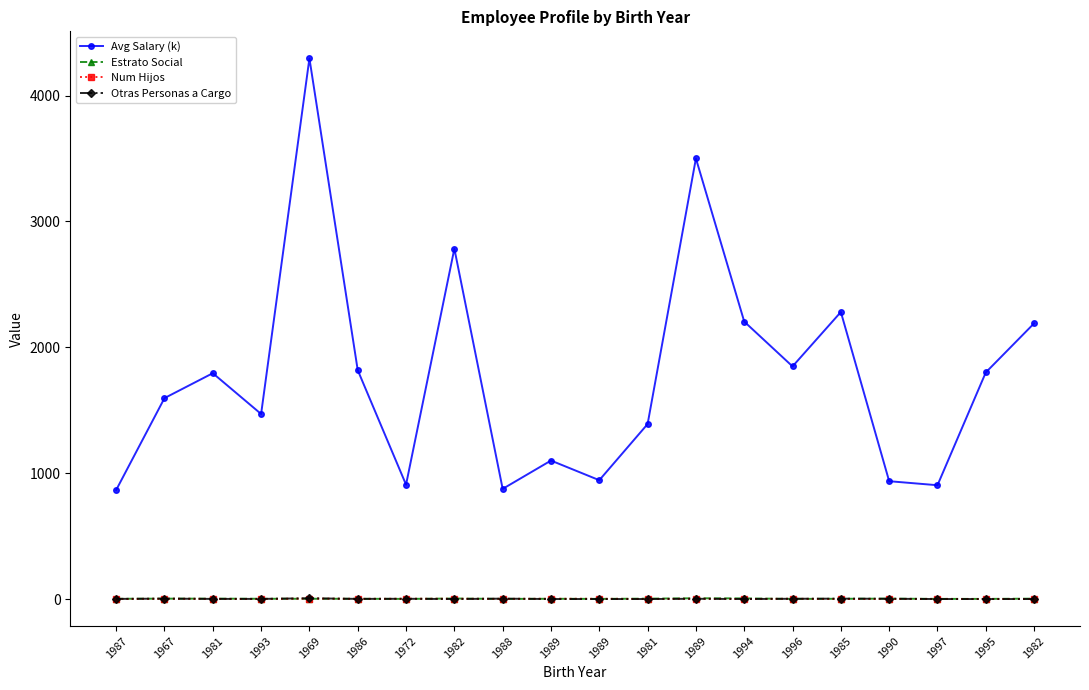

Count the number of data series in this chart.

4